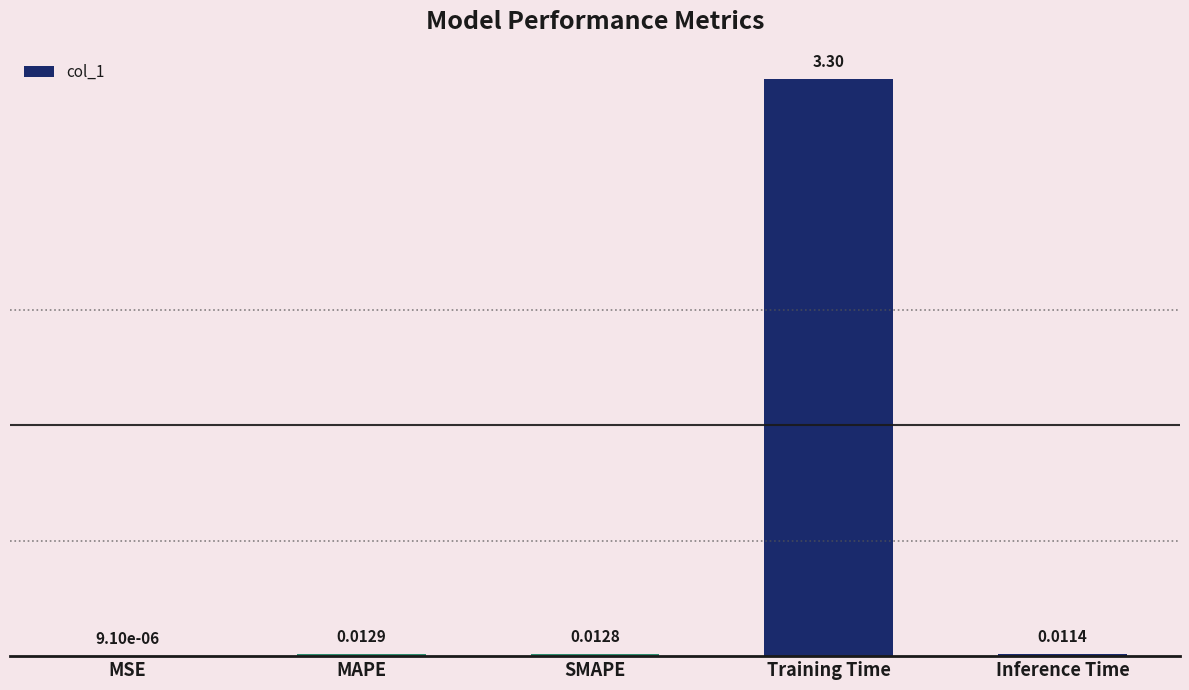

What is the sum of the values at Training Time and SMAPE?

3.3